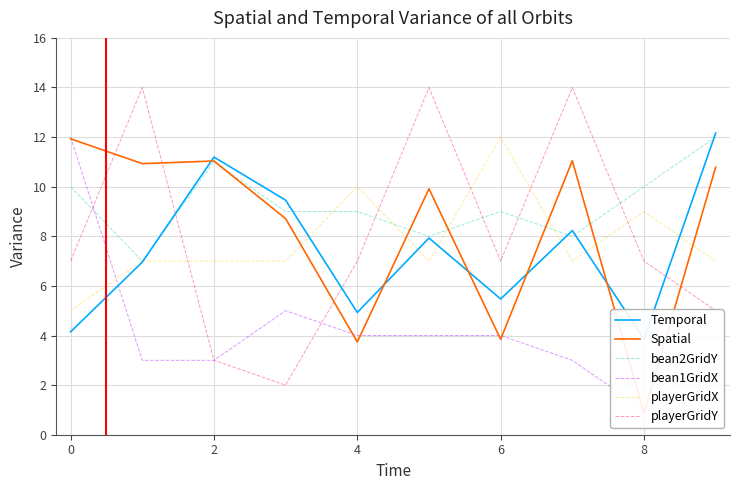

The value of bean2GridY at 0 is 15. True or false?

False